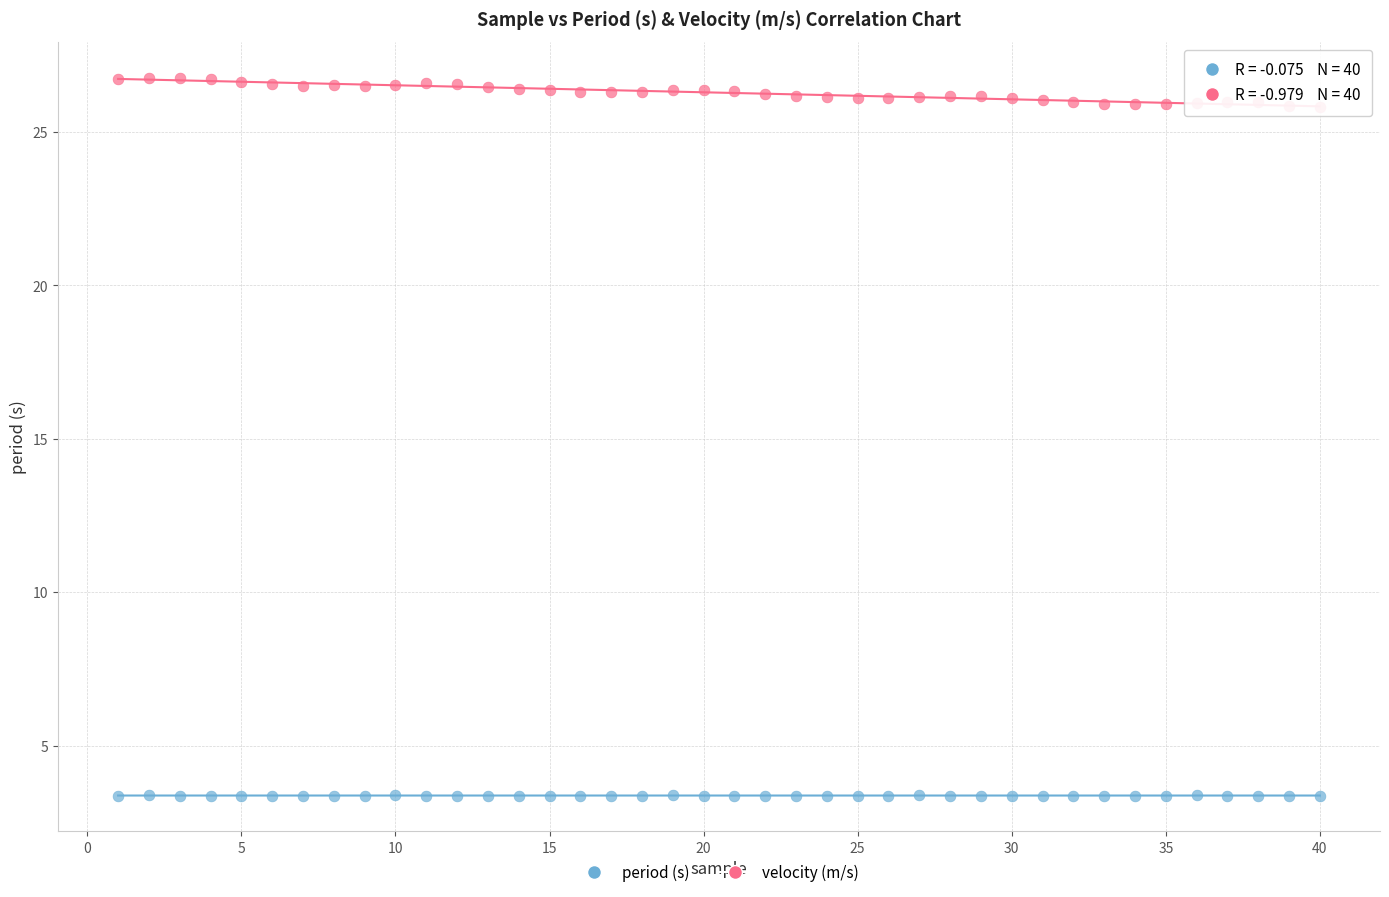

Across all data points, what is the range of Y values (max minus min)?

23.4